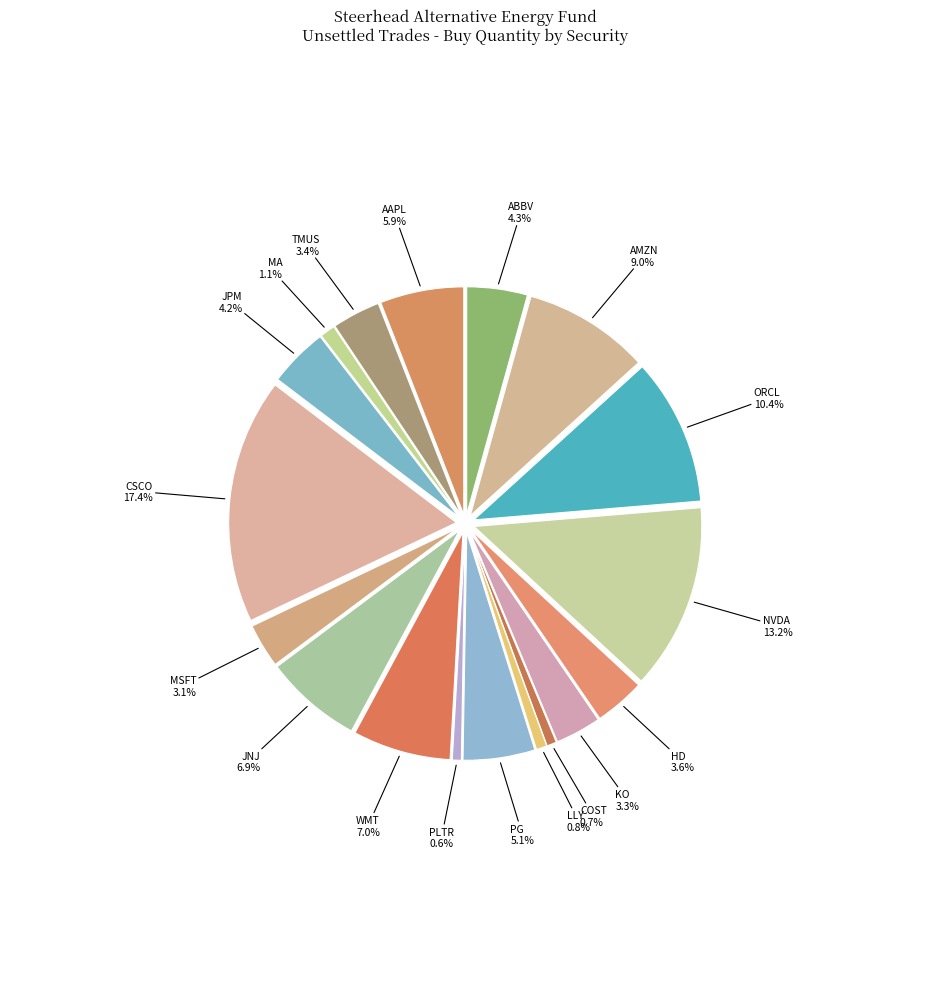

Does any single category account for the majority?

No